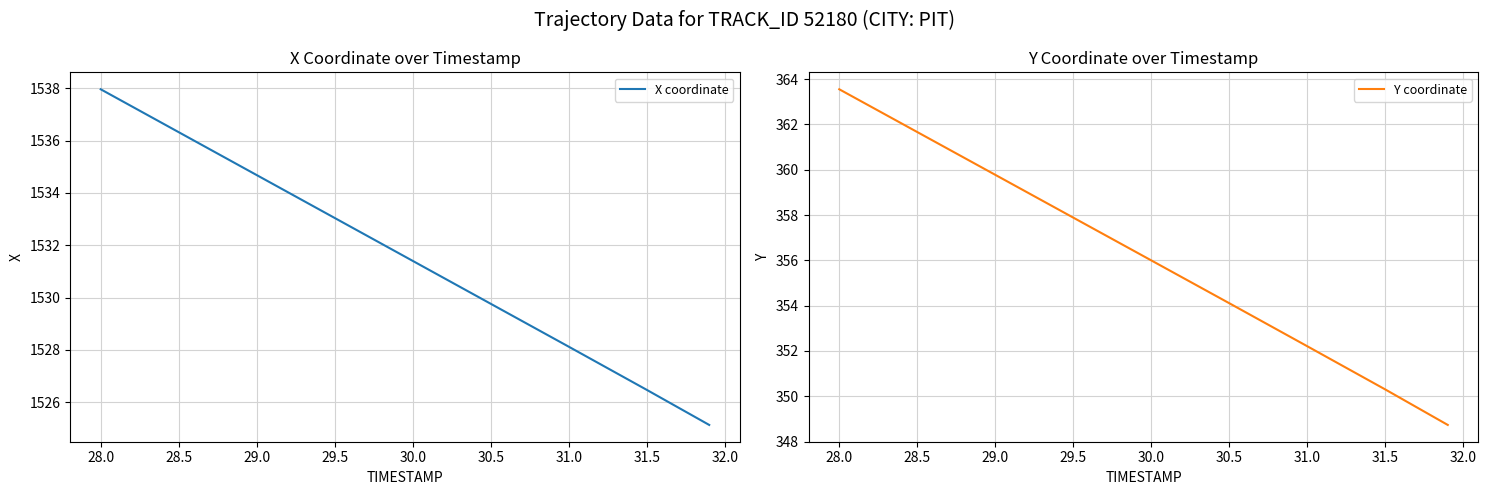

How many lines are shown in the chart?

2